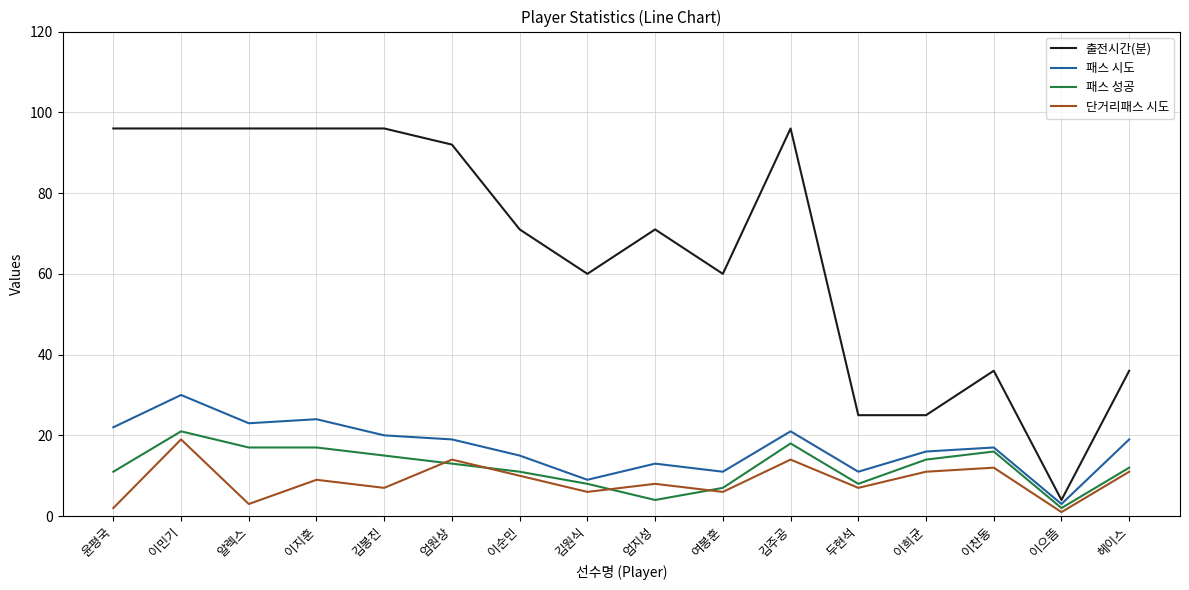

Which category has the lowest value across all series?

이으뜸